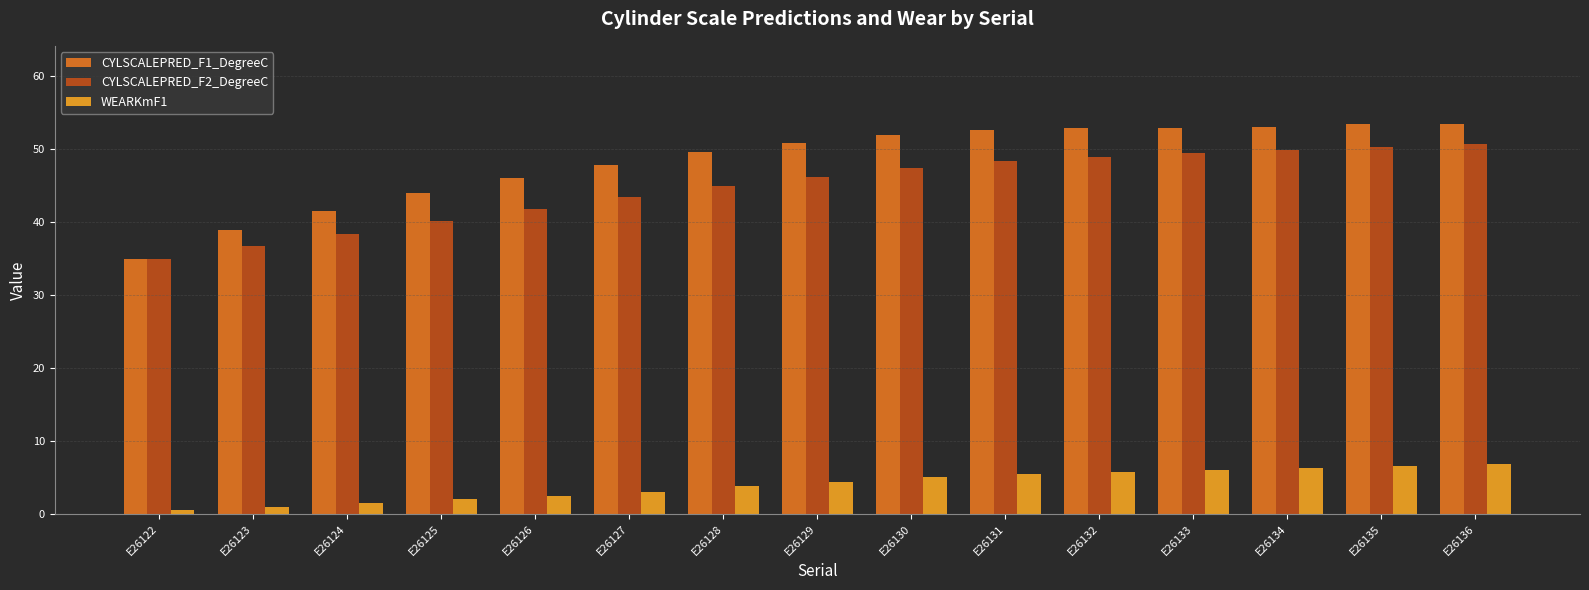

What is the total value across all series at E26131?

106.4